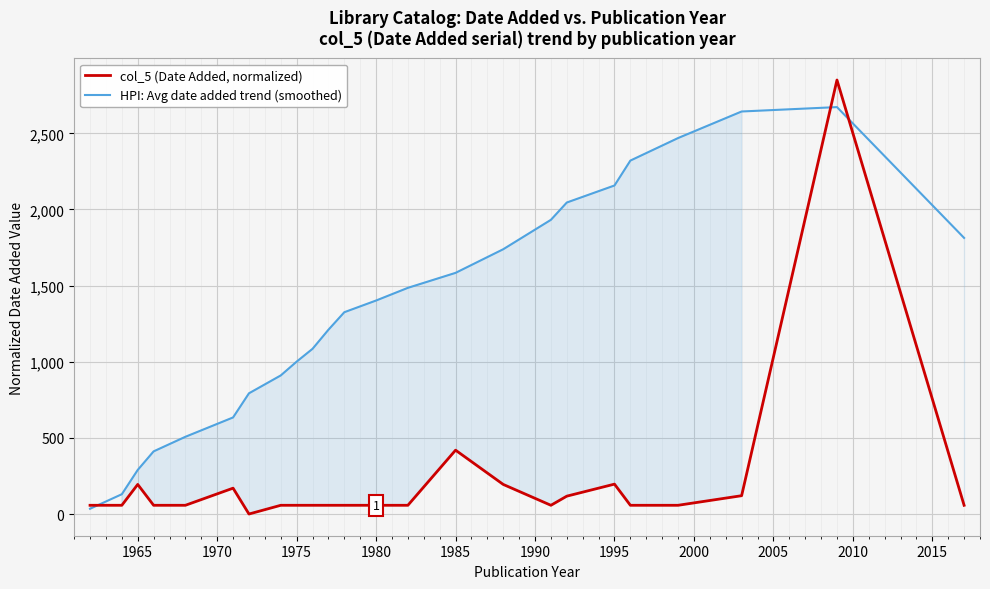

How many distinct data groups are displayed?

2